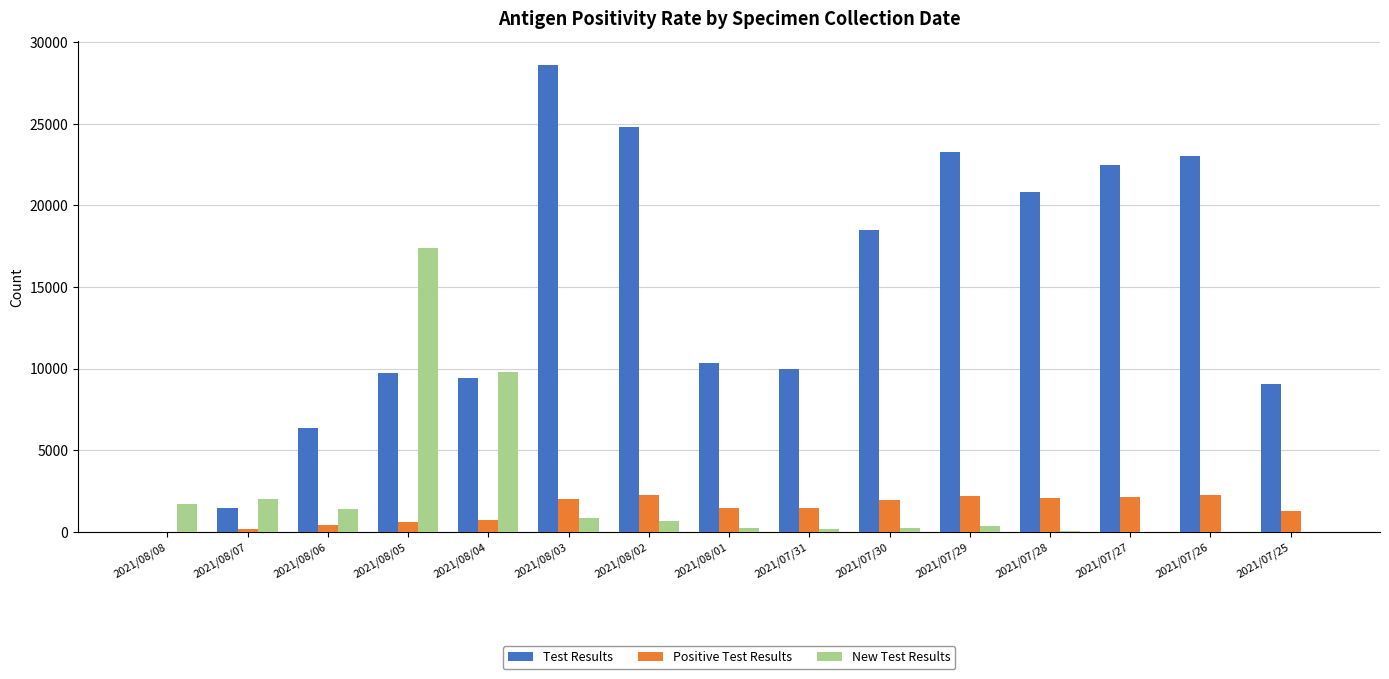

What is the difference between the Test Results values at 2021/07/29 and 2021/08/06?

16933